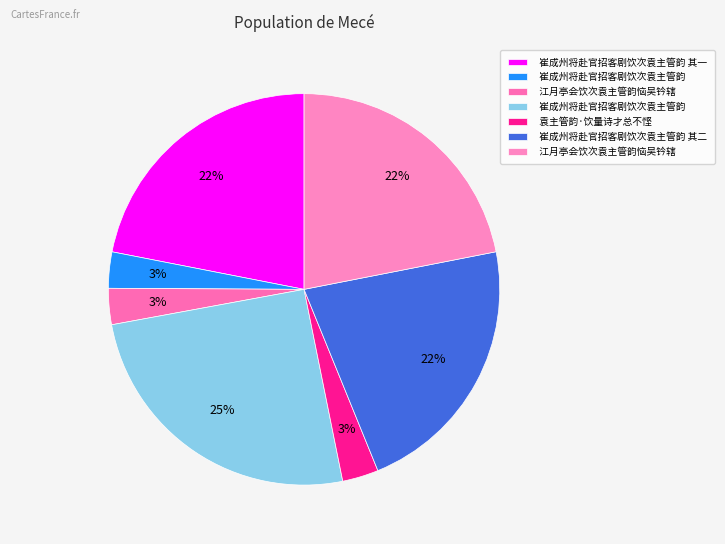

How many slices are in this pie chart?

7